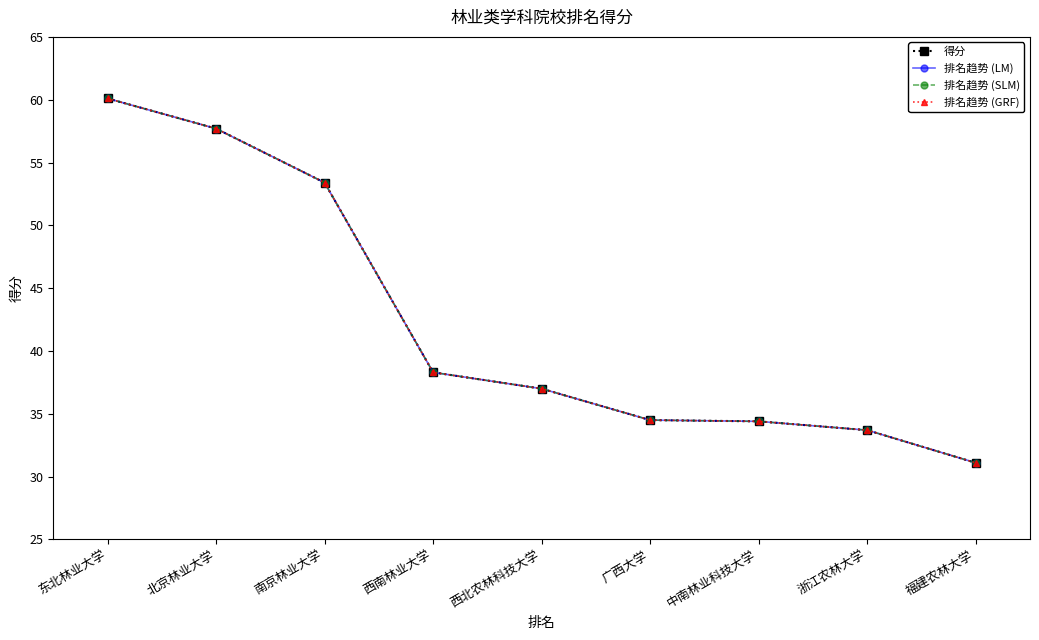

Is this an area chart (filled region under the line)?

No